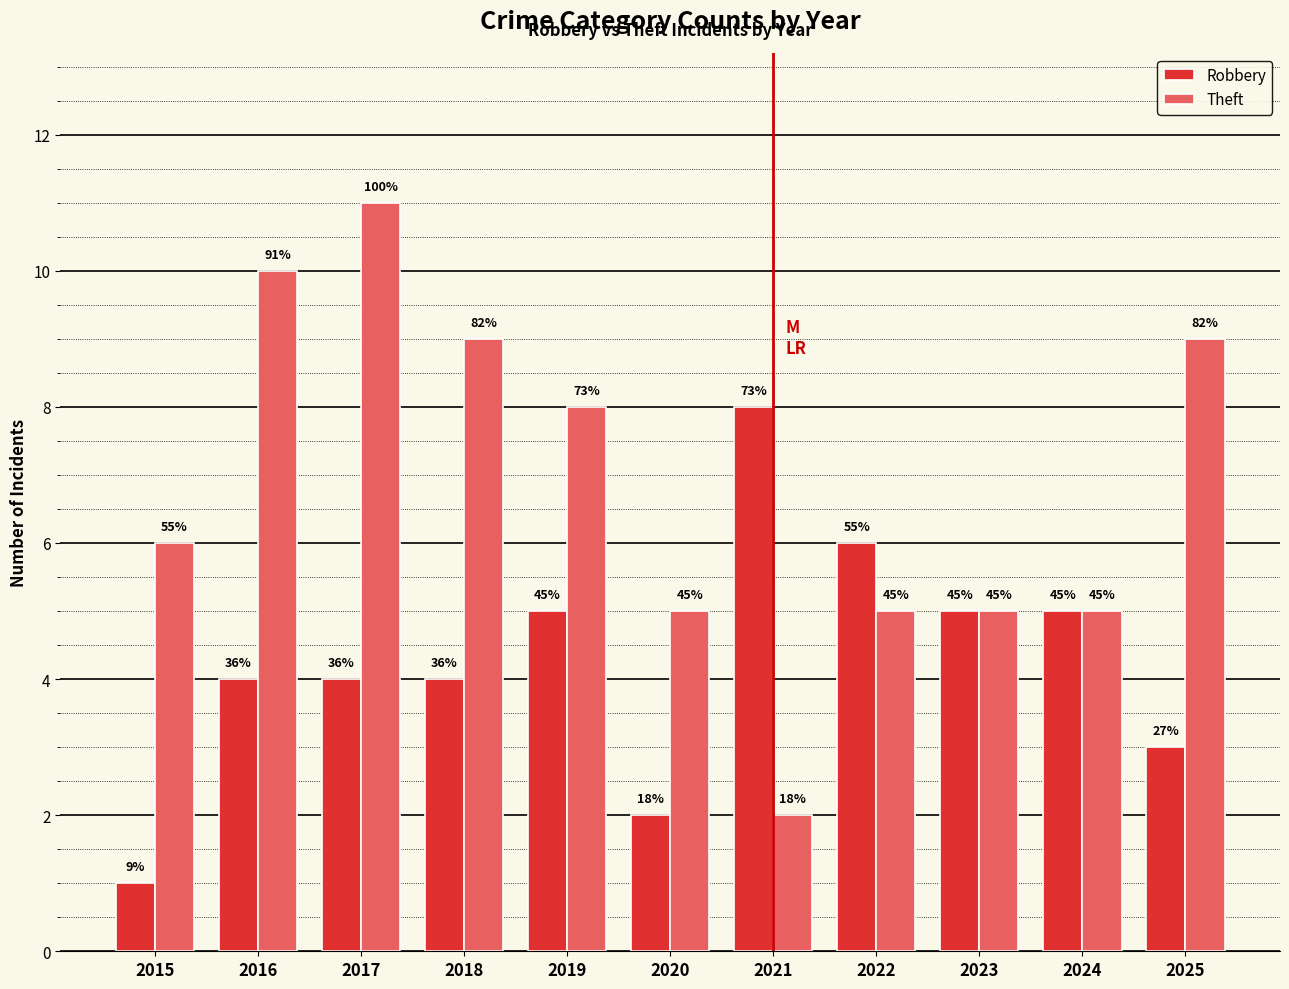

Reading left to right, transcribe all the data shown in this chart.

Robbery: 2015=1	2016=4	2017=4	2018=4	2019=5	2020=2	2021=8	2022=6	2023=5	2024=5	2025=3
Theft: 2015=6	2016=10	2017=11	2018=9	2019=8	2020=5	2021=2	2022=5	2023=5	2024=5	2025=9